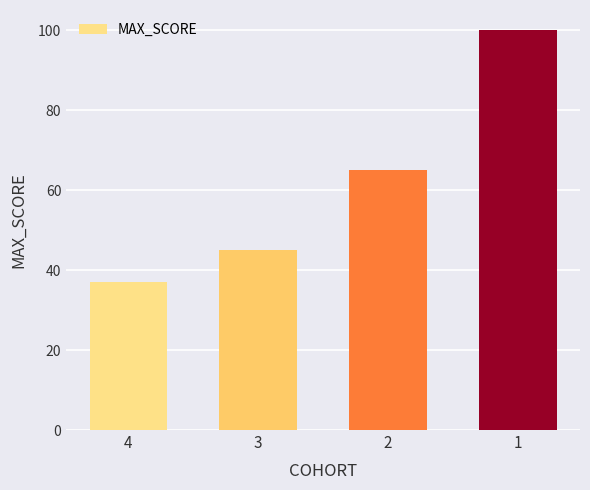

What is the approximate value at 3?

45